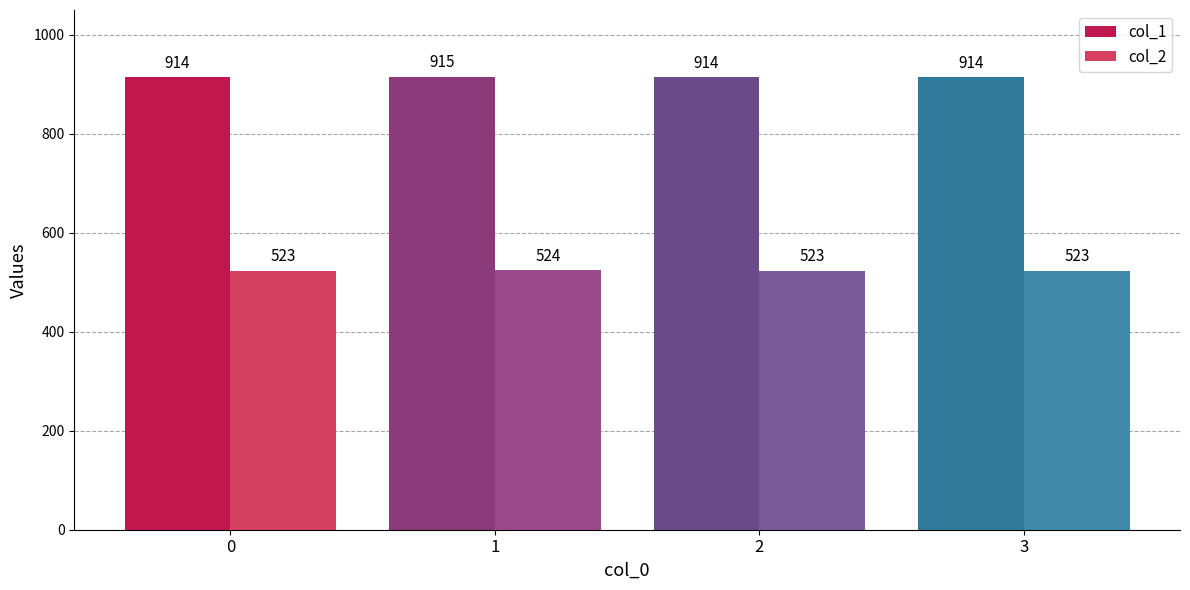

How many series are shown in this chart?

2